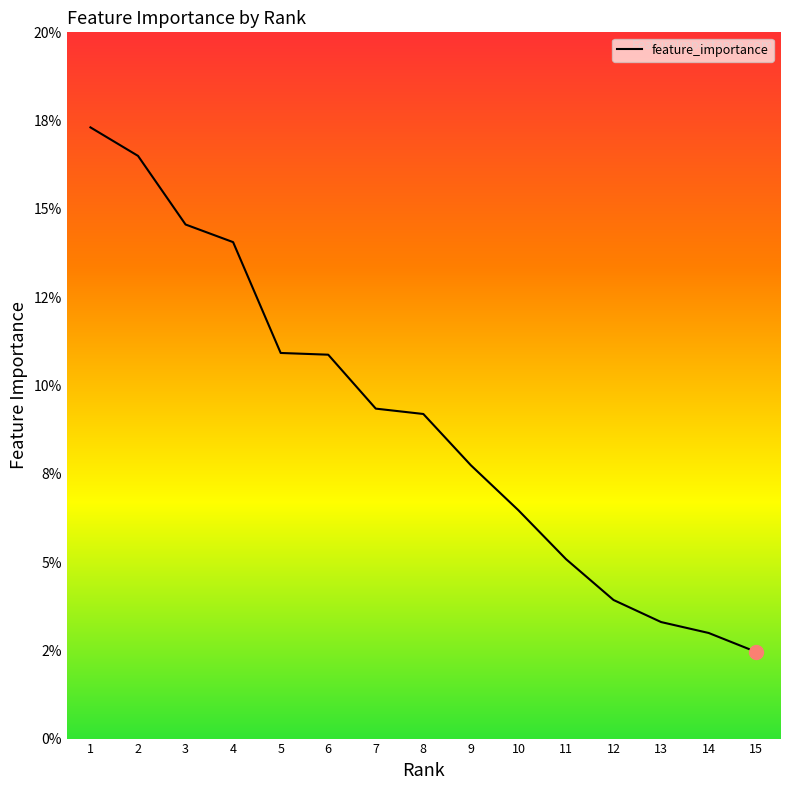

True or false: there are more than 2 points higher than both neighbors.

False